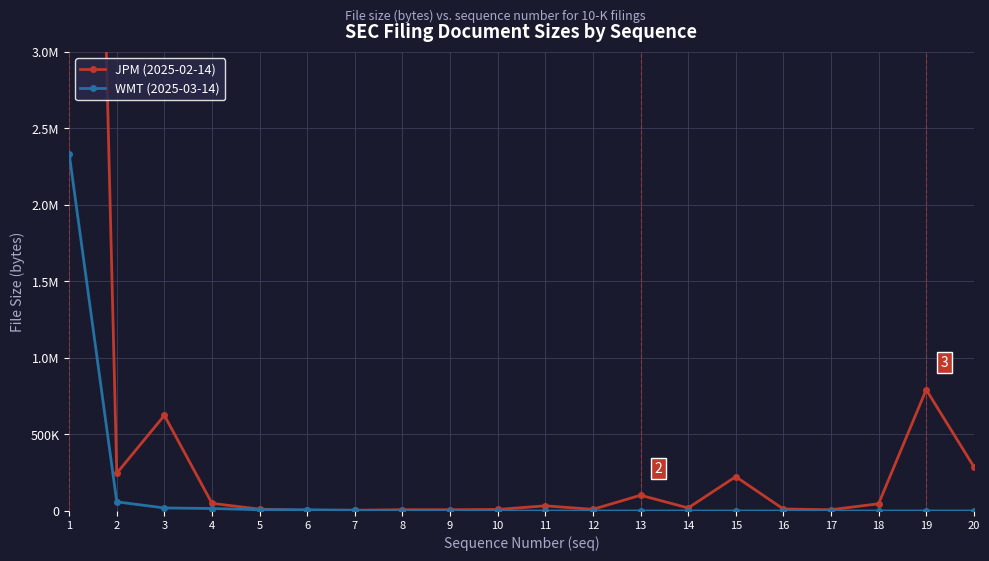

Rank the series at 3 from lowest to highest value.

WMT (2025-03-14), JPM (2025-02-14)